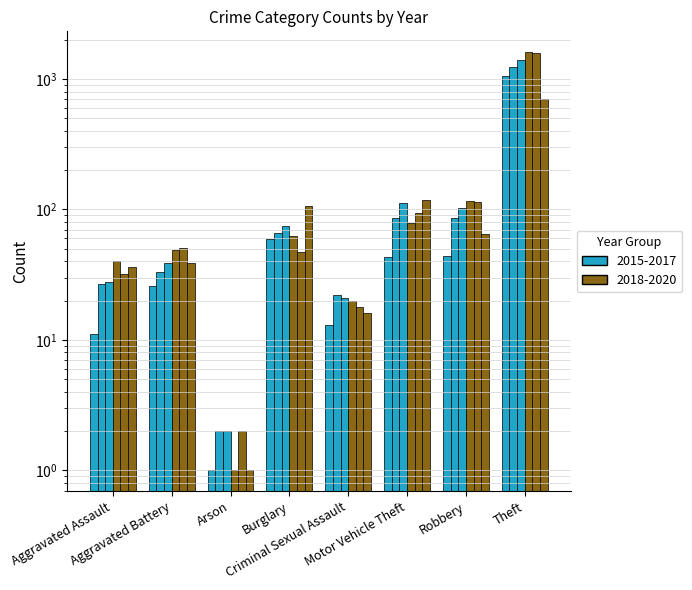

Does the chart contain any negative values?

No